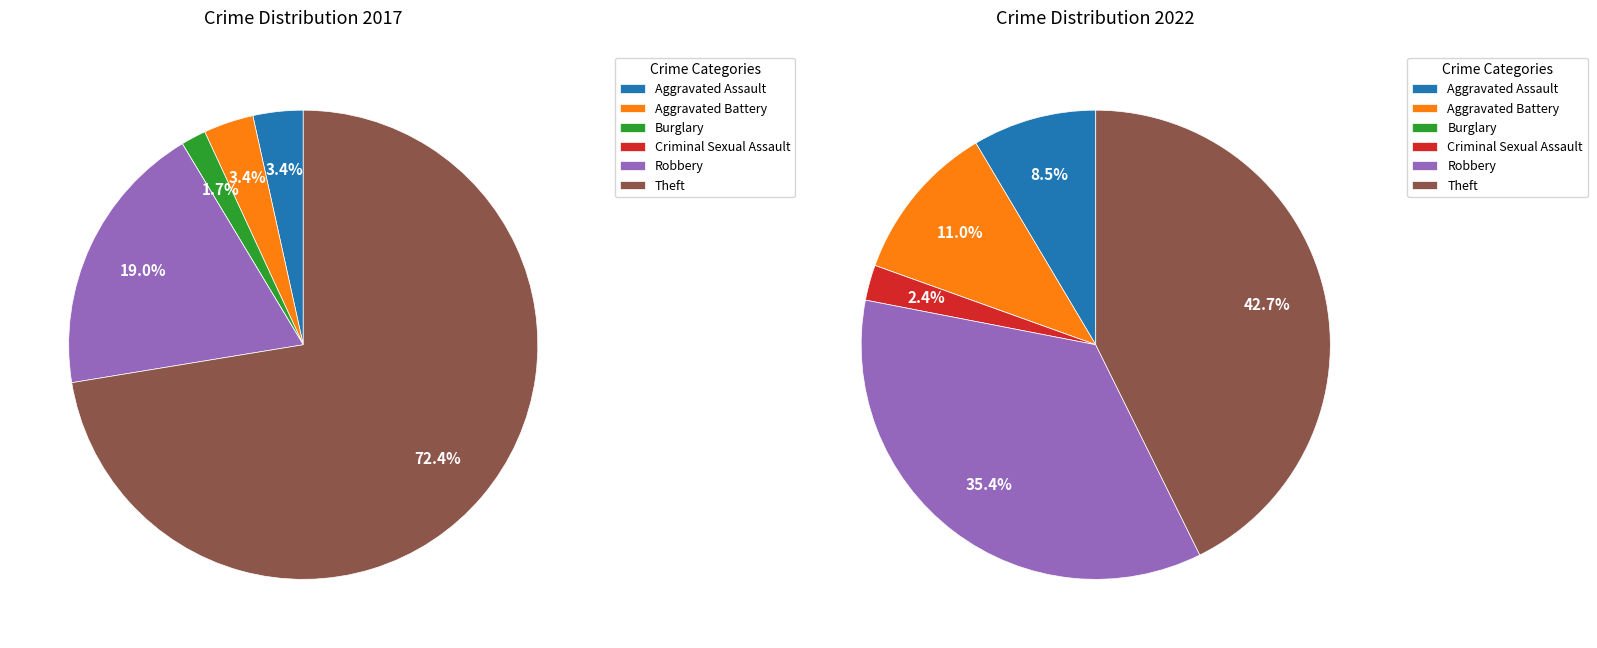

Between values_2022 and 5, which is larger?

5